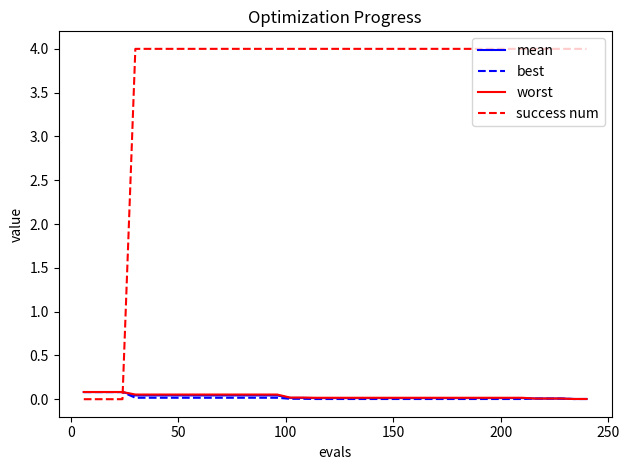

What is the maximum value shown in the chart?

4.0